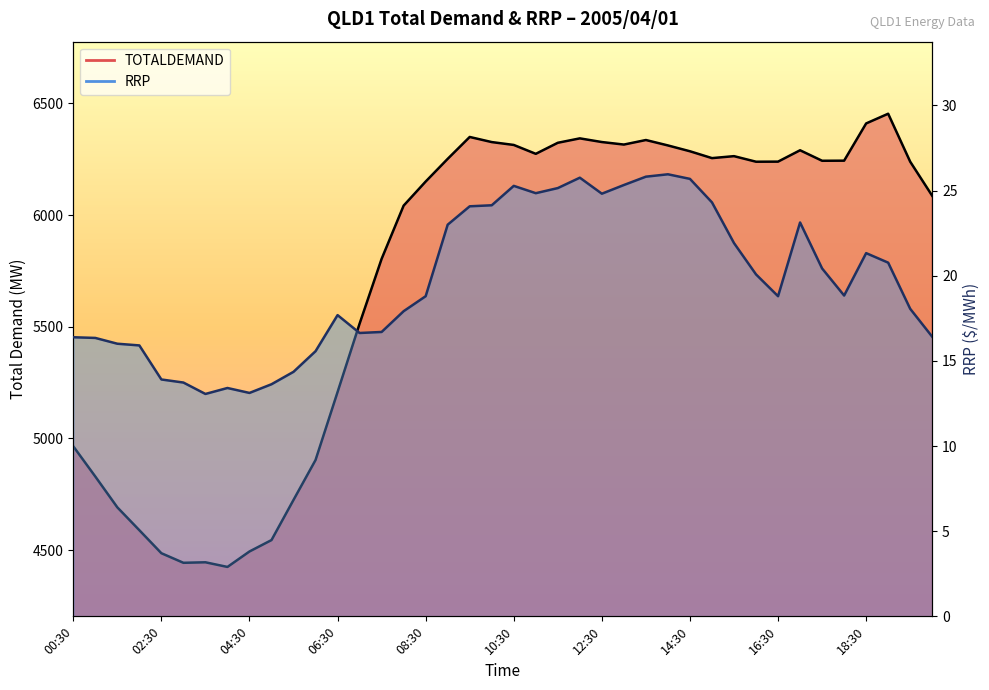

Which series changed the most between 11:30 and 15:30?

TOTALDEMAND